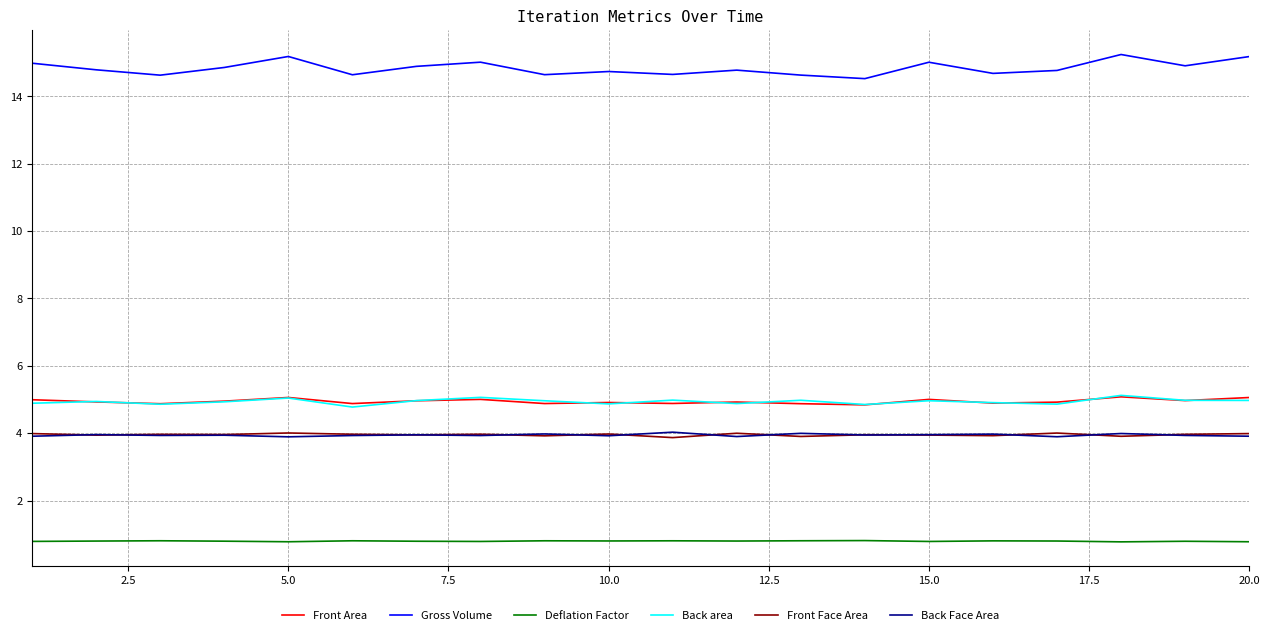

Which series has the largest total across all categories?

Gross Volume